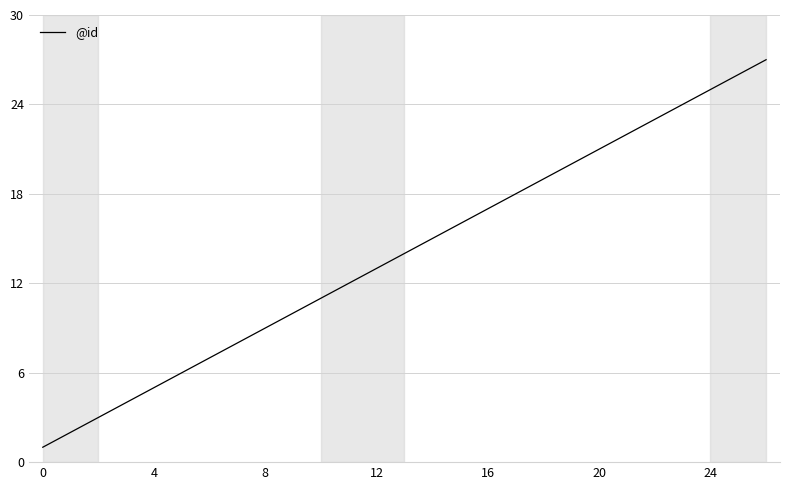

Reading left to right, list all the values displayed in this chart.

1	2	3	4	5	6	7	8	9	10	11	12	13	14	15	16	17	18	19	20	21	22	23	24	25	26	27